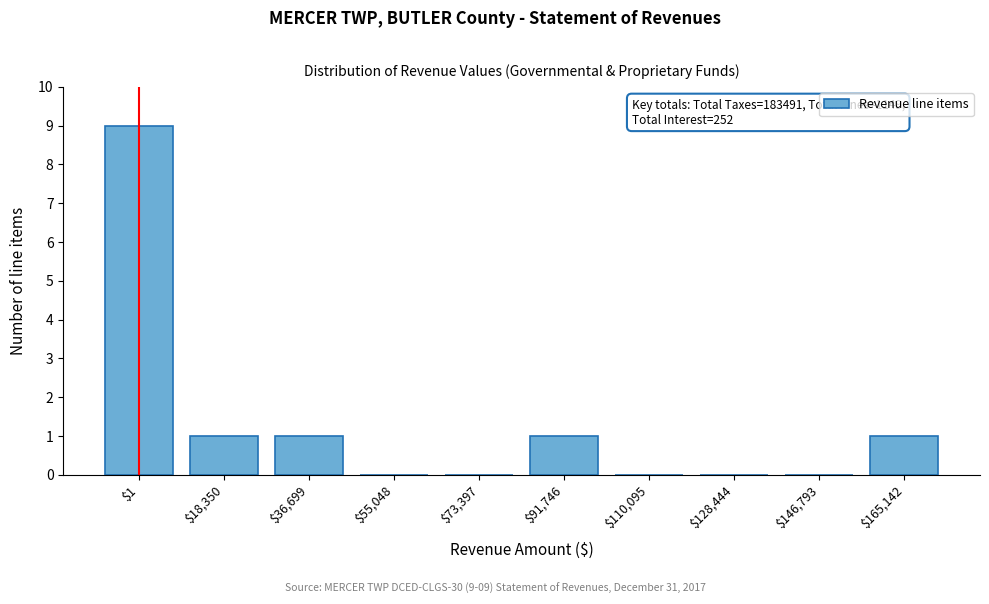

What is the sum of all values?

13